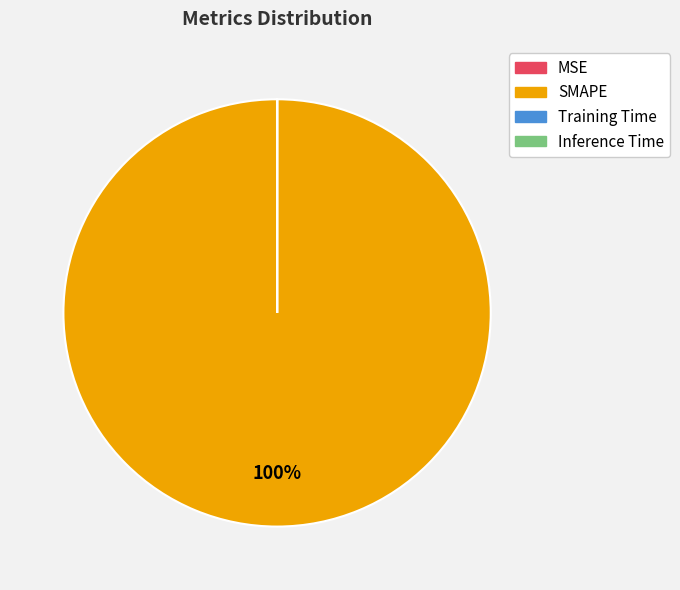

What is the largest slice in the pie chart?

SMAPE